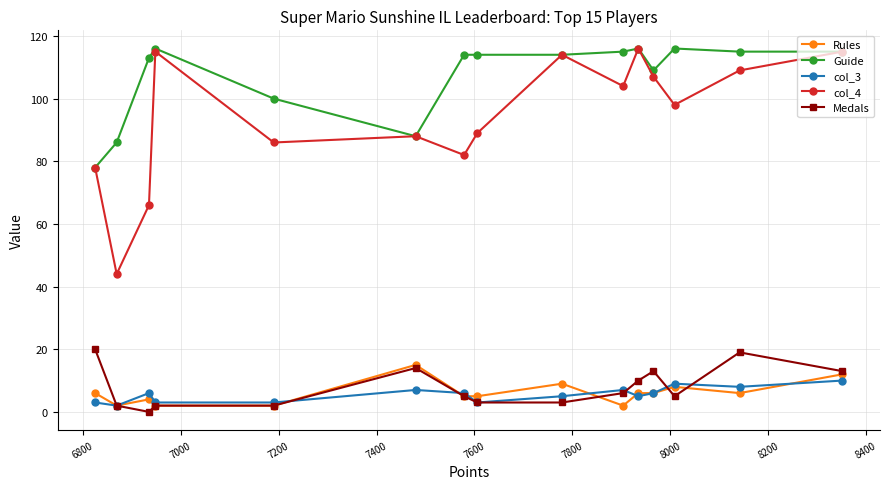

What is the sum of all col_4 values?

1411